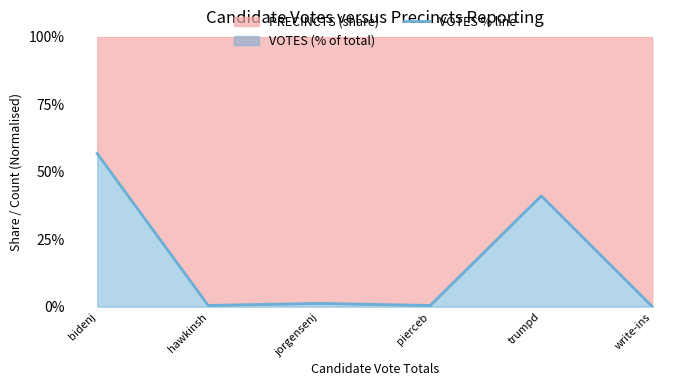

Reading left to right, what are all the values shown in this chart?

bidenj=56.7	hawkinsh=0.5	jorgensenj=1.2	pierceb=0.5	trumpd=41.1	write-ins=0.0